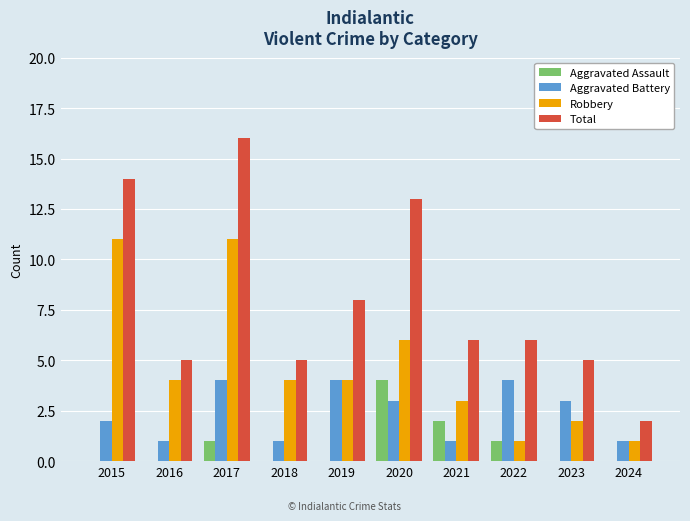

Are the bars grouped side by side (vs. stacked)?

Yes